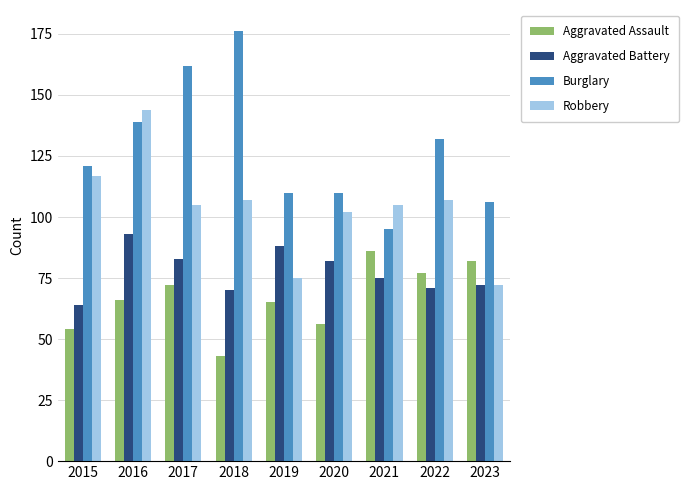

Is it true that Robbery equals 144 at 2016?

True